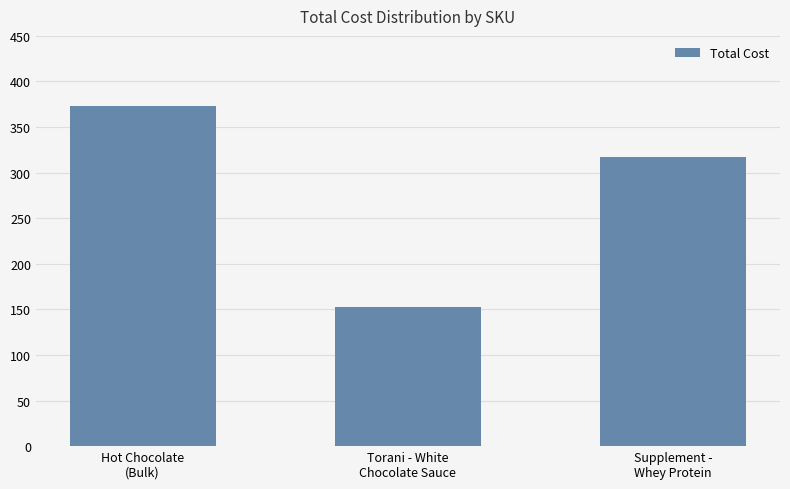

Reading left to right, what are all the values shown in this chart?

373.5	153.0	317.0